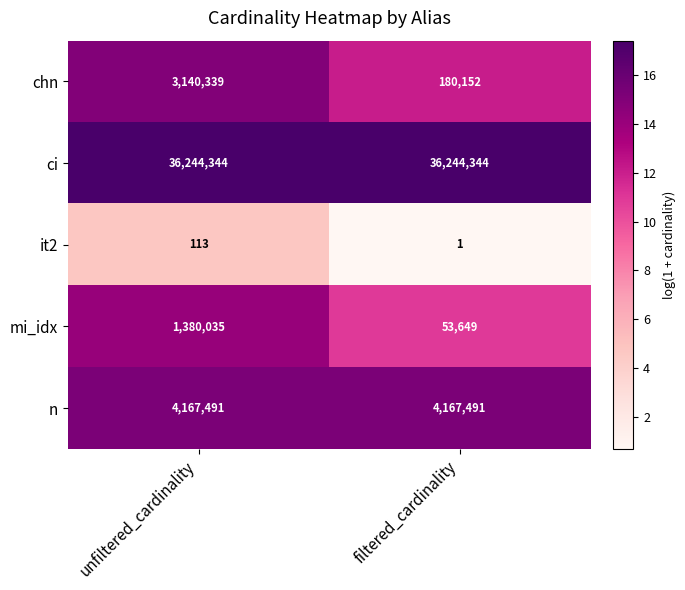

Reading right to left, what are all the values shown in this chart?

chn: 180152	3140339
ci: 36244344	36244344
it2: 1	113
mi_idx: 53649	1380035
n: 4167491	4167491